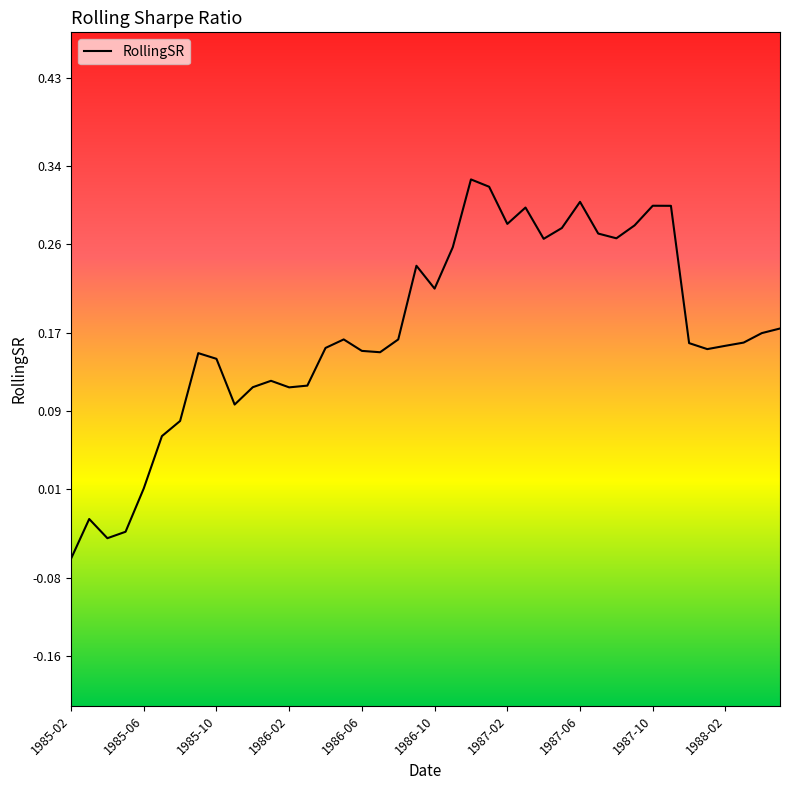

What is the difference between the maximum and minimum values?

0.4